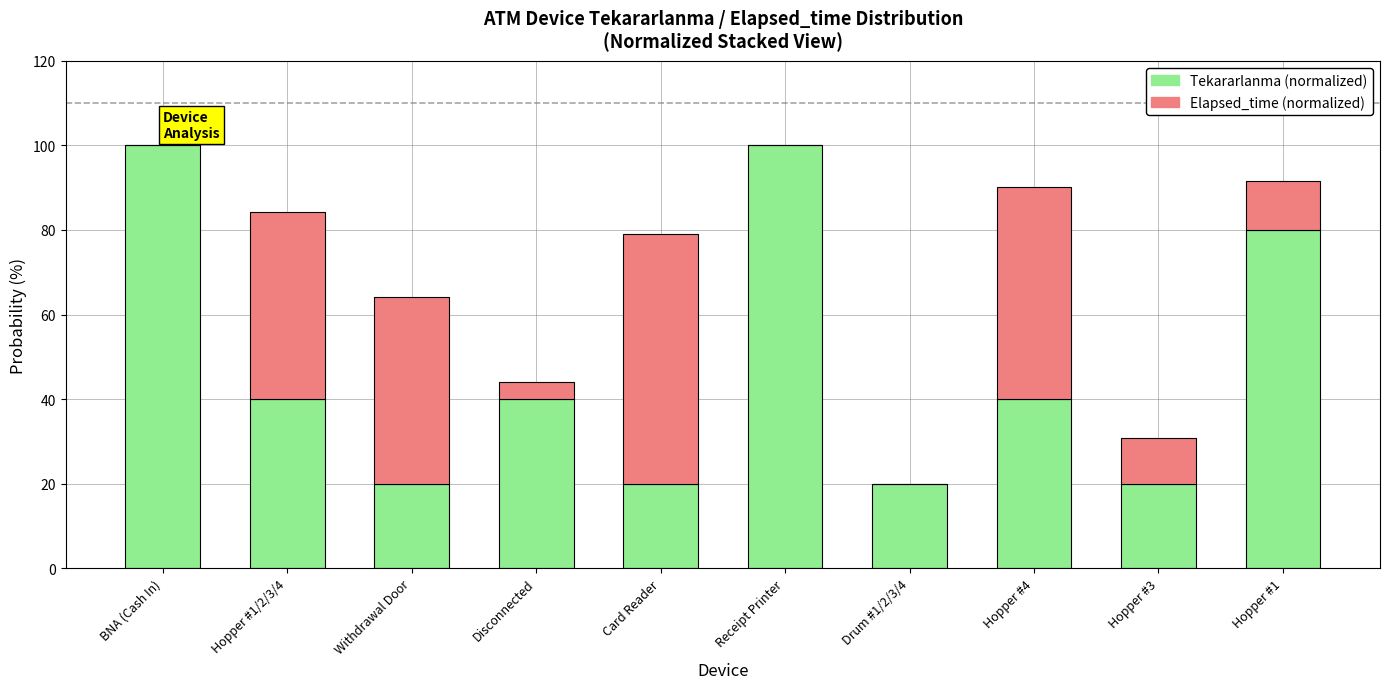

What is the sum of all Tekararlanma (normalized) values?

480.0